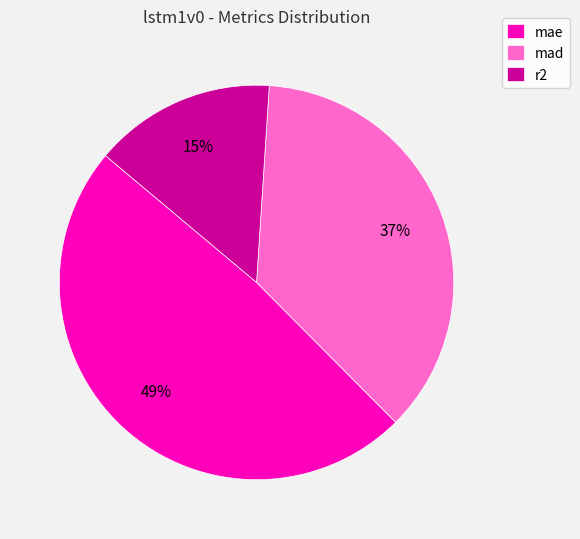

Do mad and mae together represent more than half of the pie?

Yes